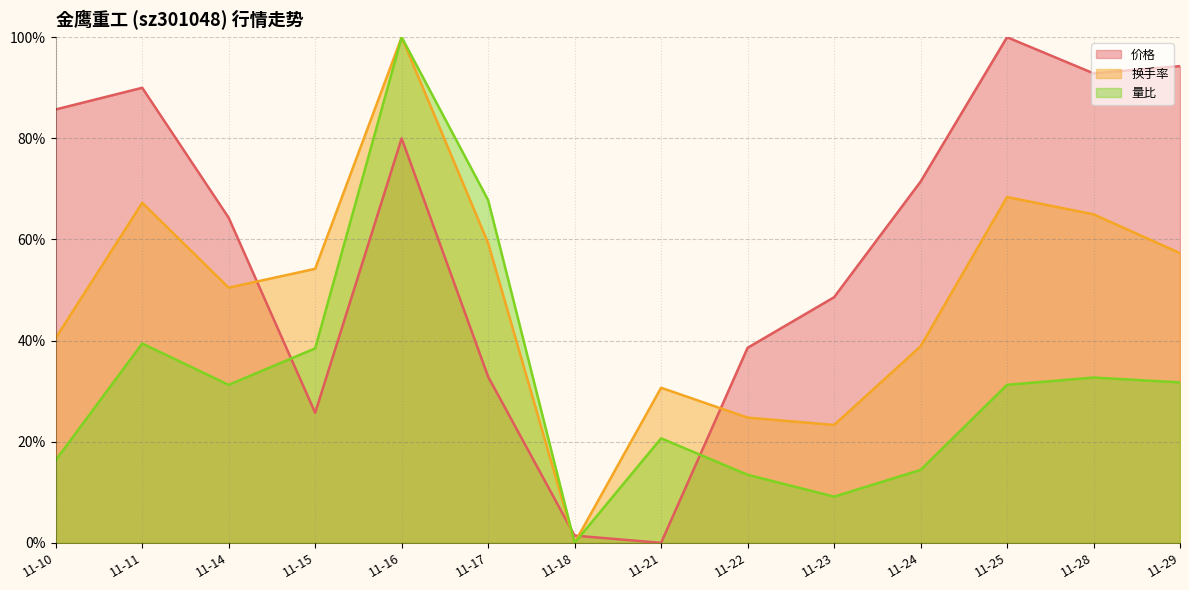

At how many categories does at least one series exceed 92?

4